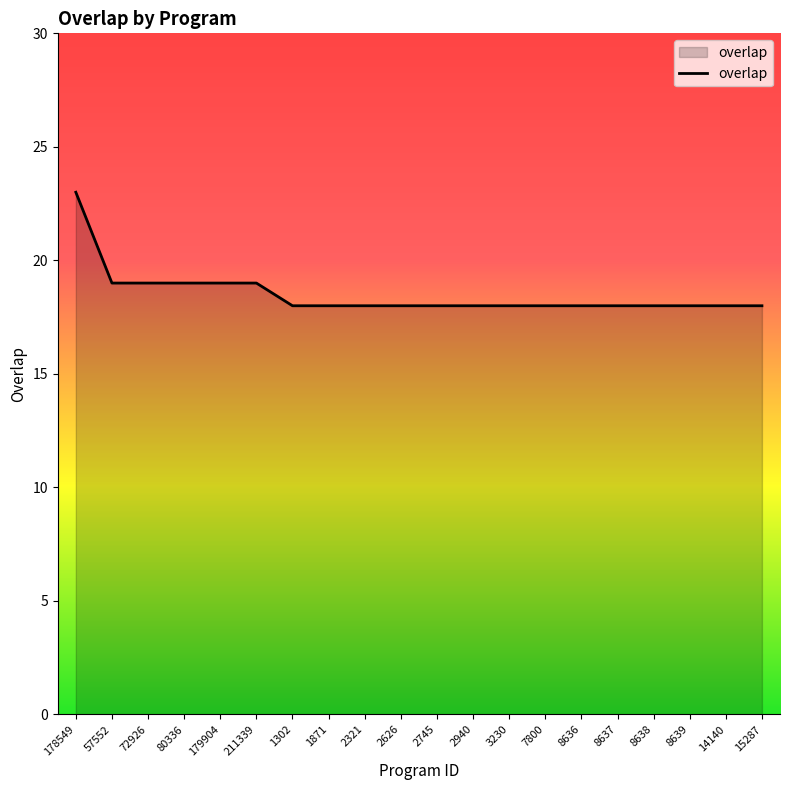

What is the smallest value displayed?

18